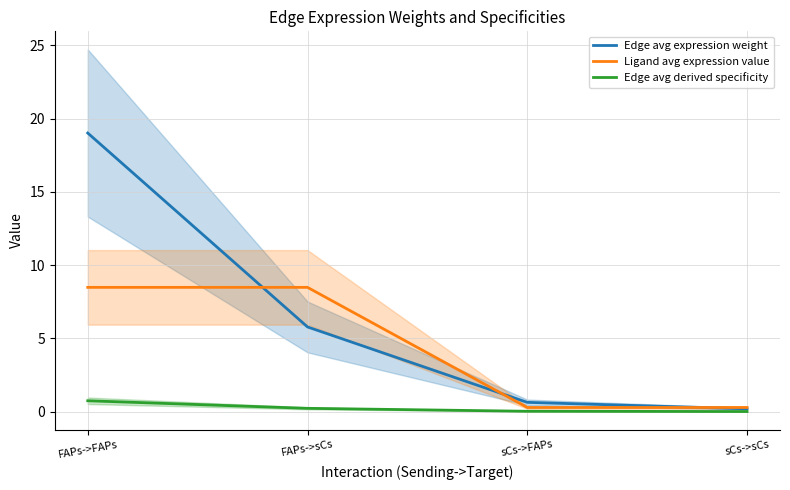

Where is Ligand avg expression value nearest to the value 4?

sCs->FAPs